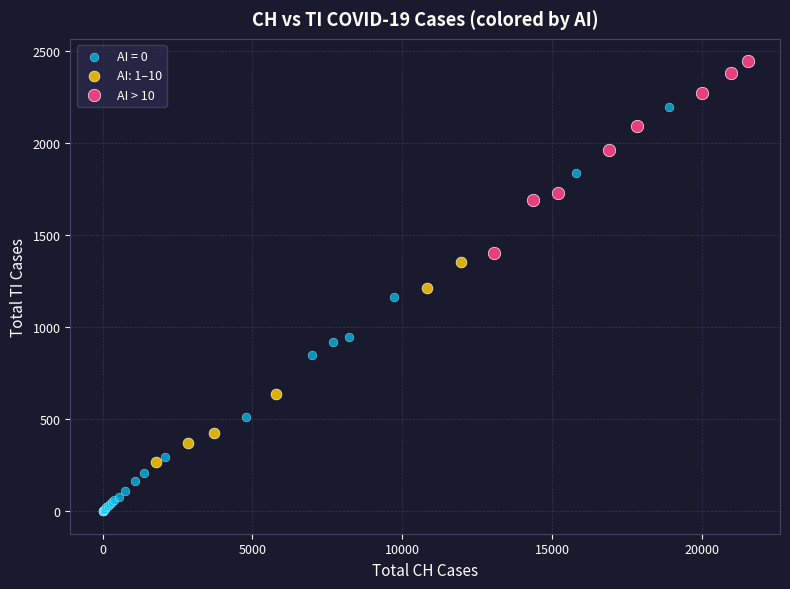

Which series reaches the maximum Y coordinate?

AI > 10